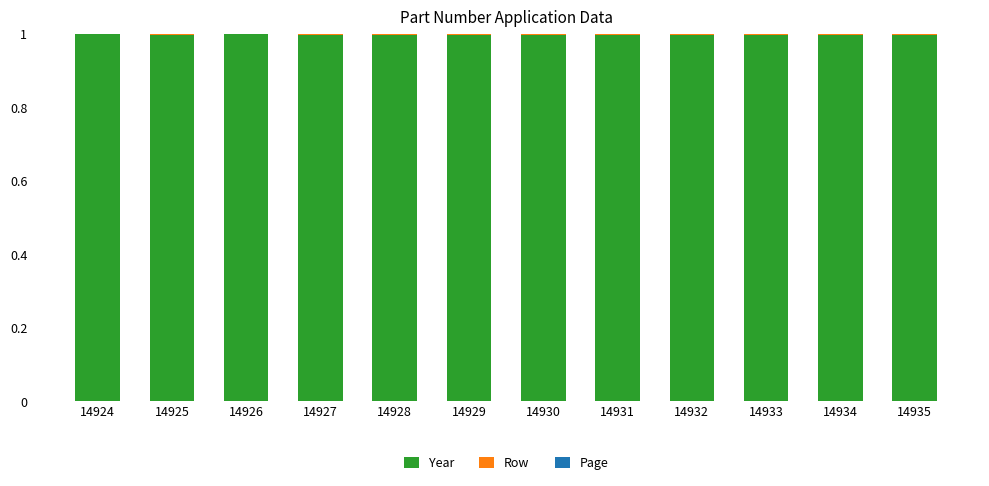

What is the maximum value for Year?

1.0